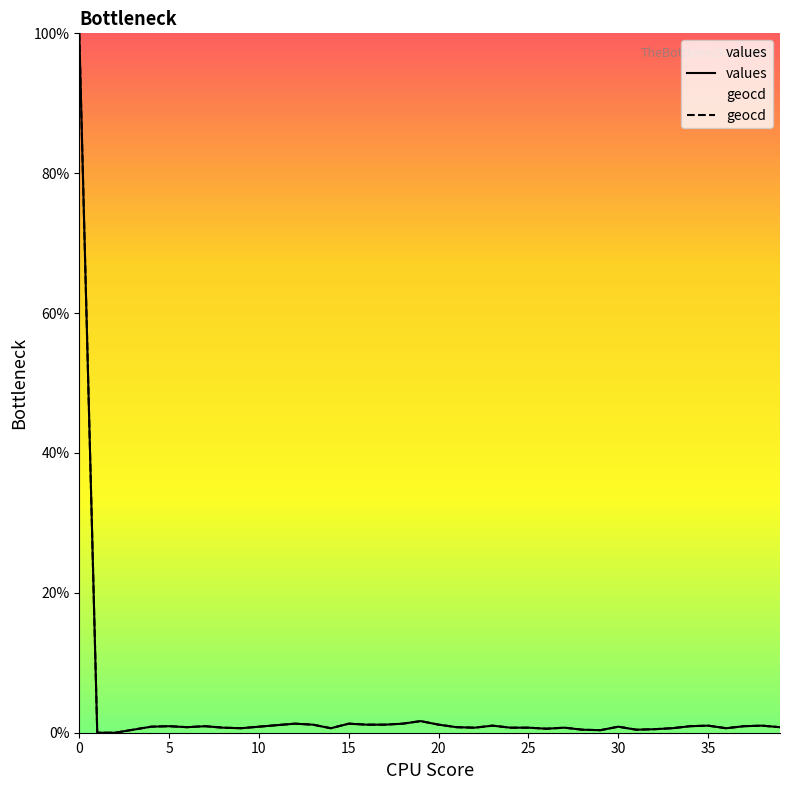

List the series in order of their overall mean, lowest first.

values, geocd